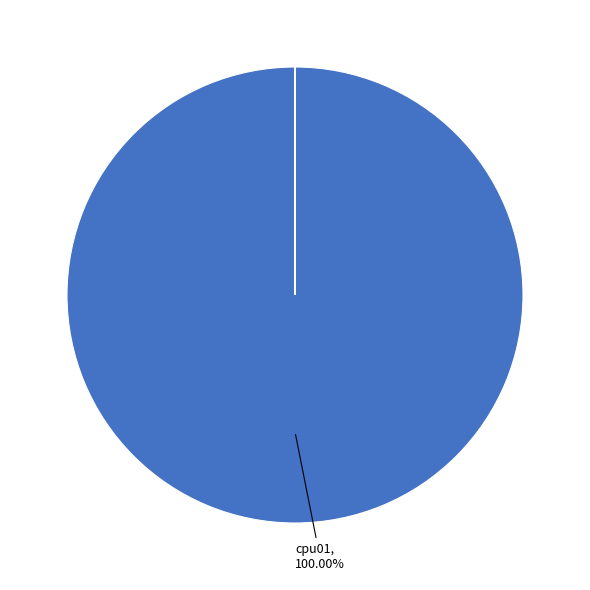

Is there a majority slice in this chart?

Yes